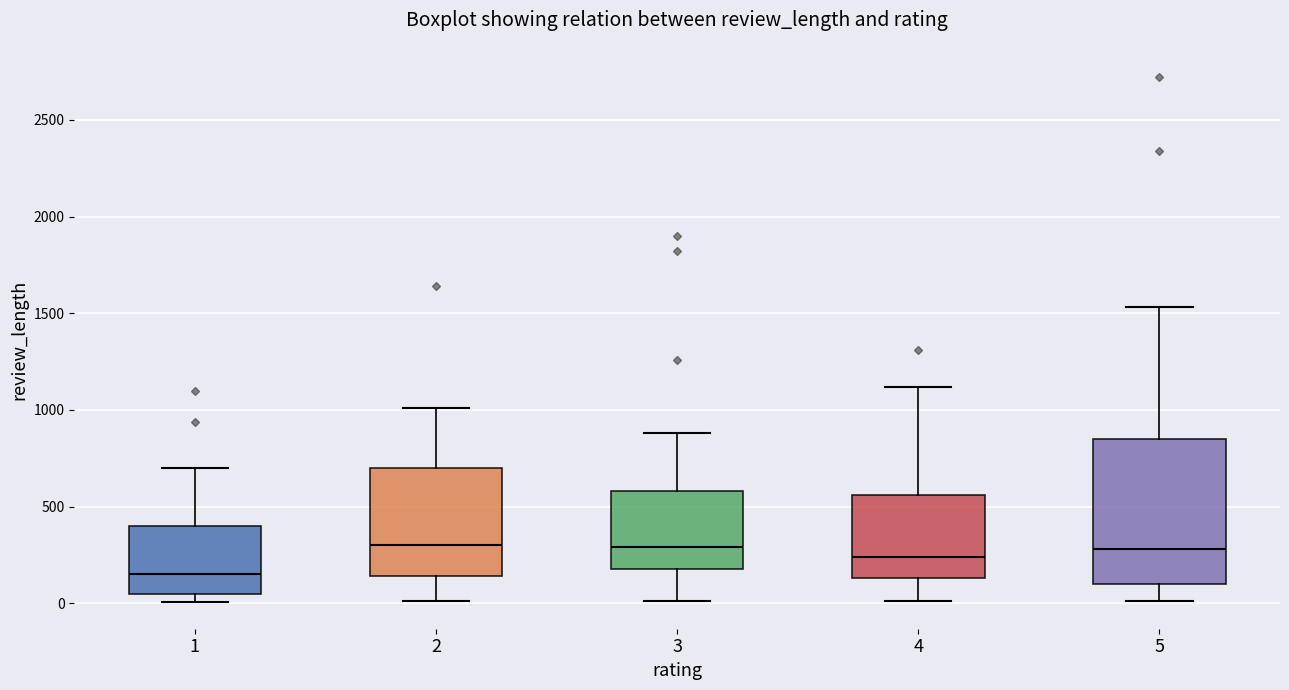

Which box is the tallest, from its lower edge to its upper edge?

5